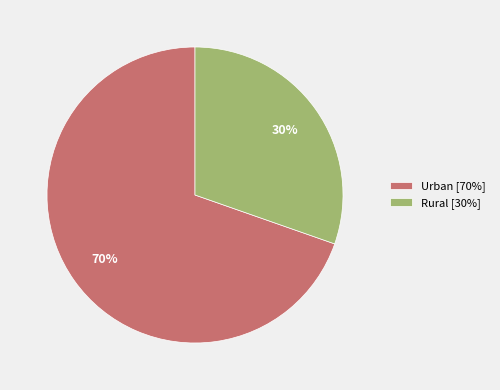

Which slice is the smallest?

Rural